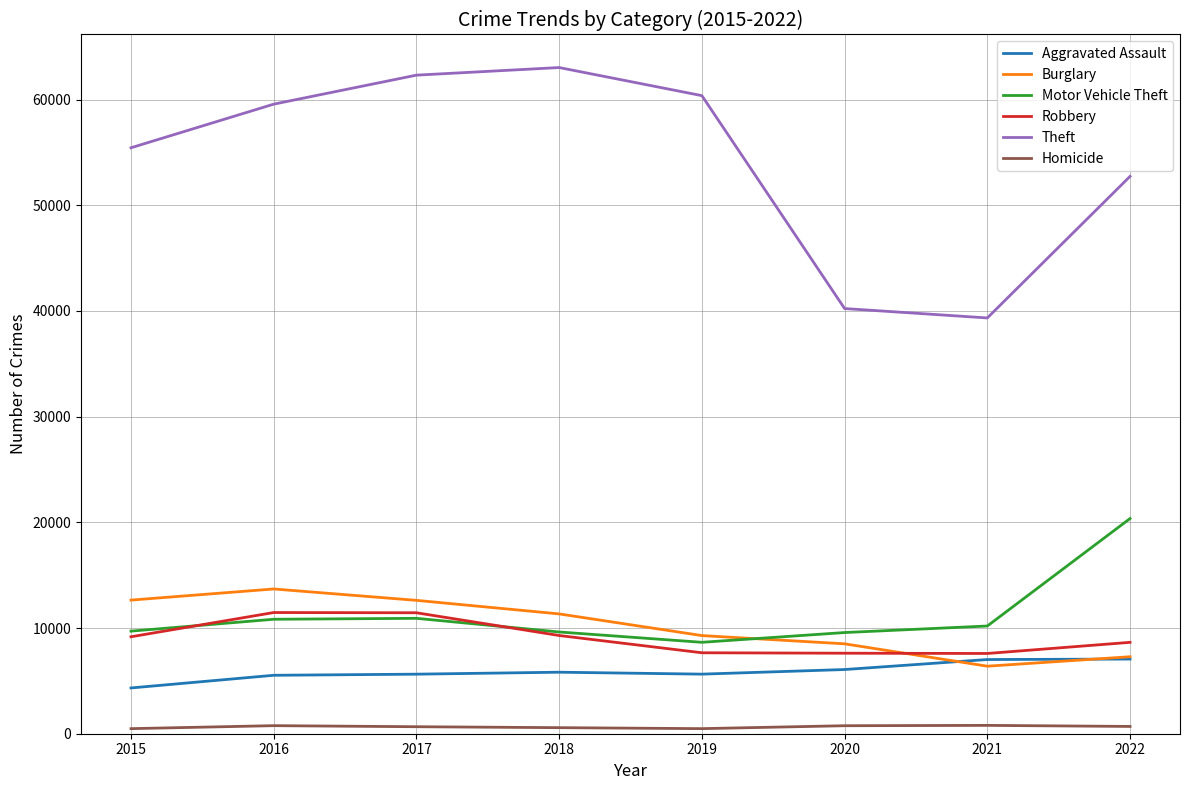

What is the difference between the maximum and second lowest values in the Robbery series?

3849